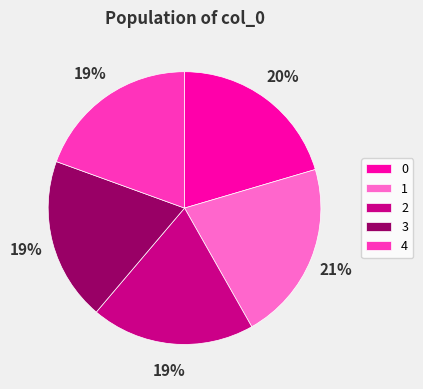

To the nearest percent, what is the combined percentage of 0 and 1?

42%